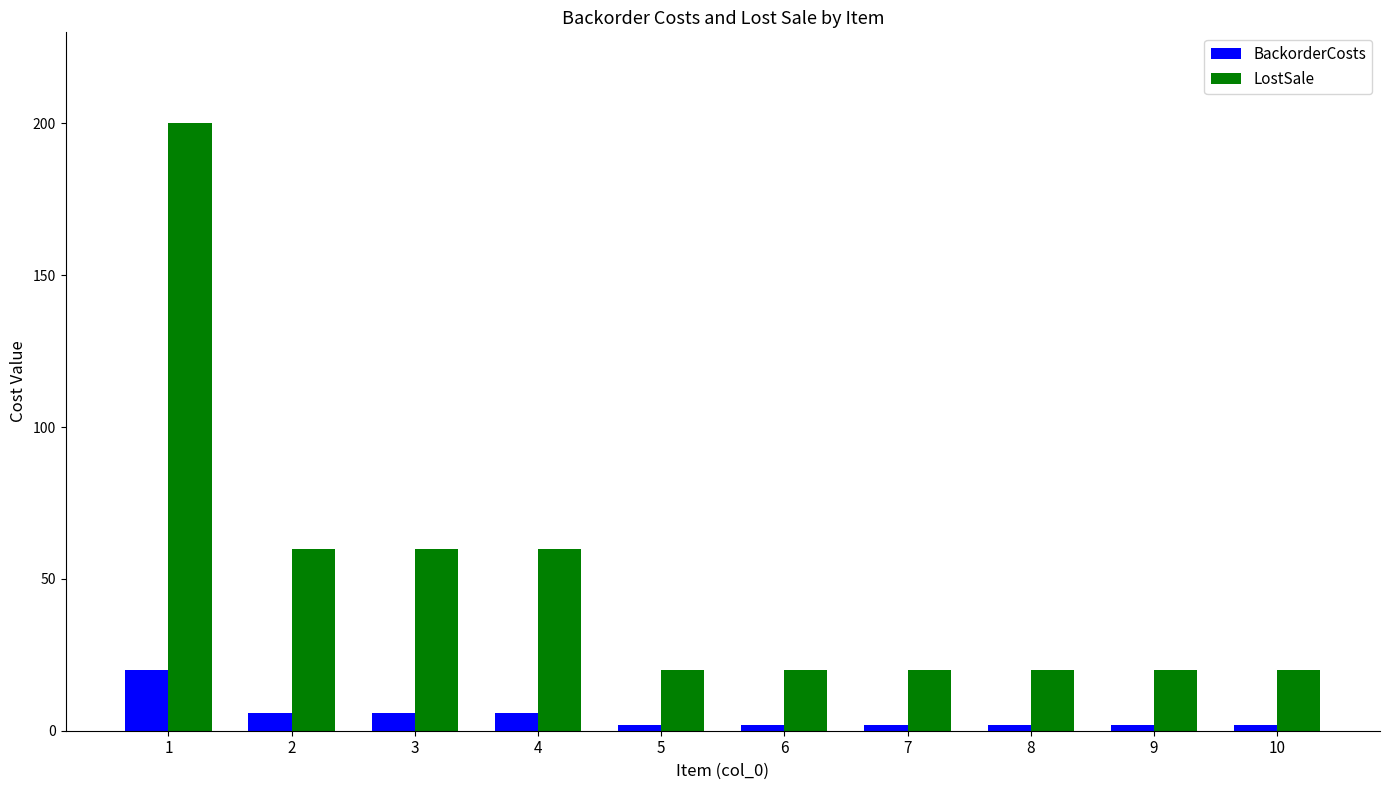

Which series has the largest total across all categories?

LostSale